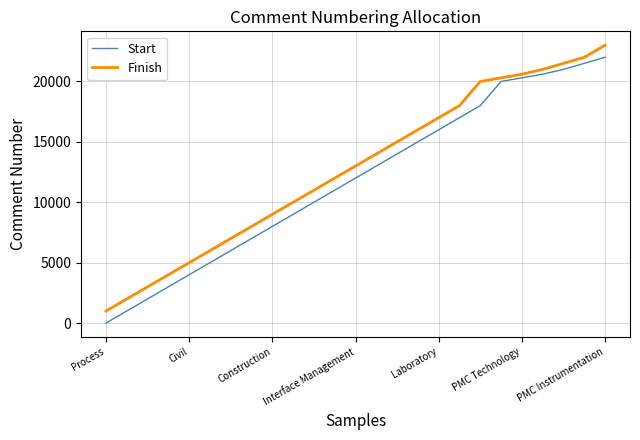

What is the difference between the maximum and minimum values in the Finish series?

22000